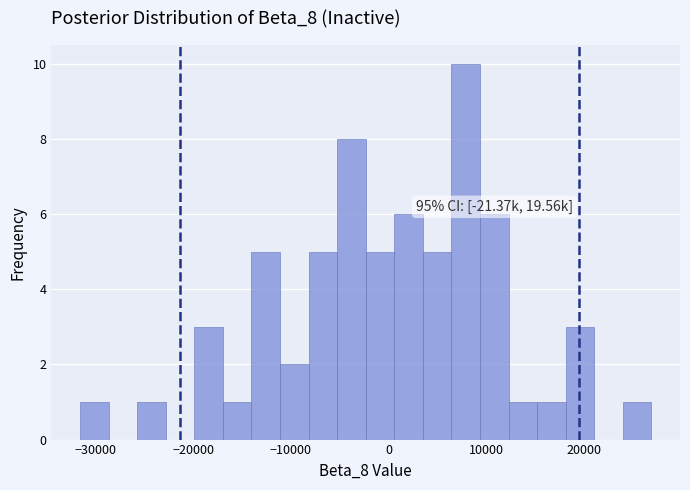

Around what value on the x-axis is the tallest bar? Give the approximate position of its centre, as read against the axis.

8000